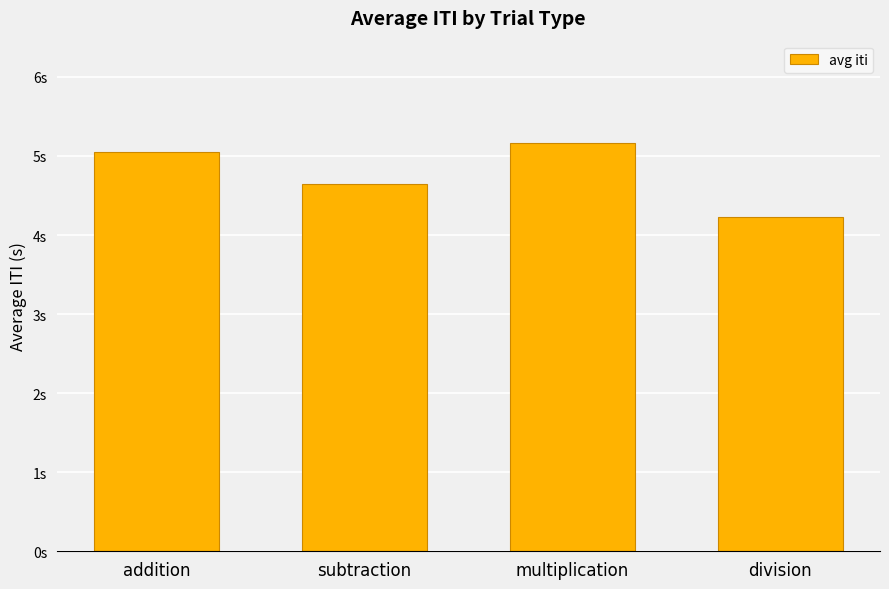

The chart shows a value of 4.2 at division. True or false?

True